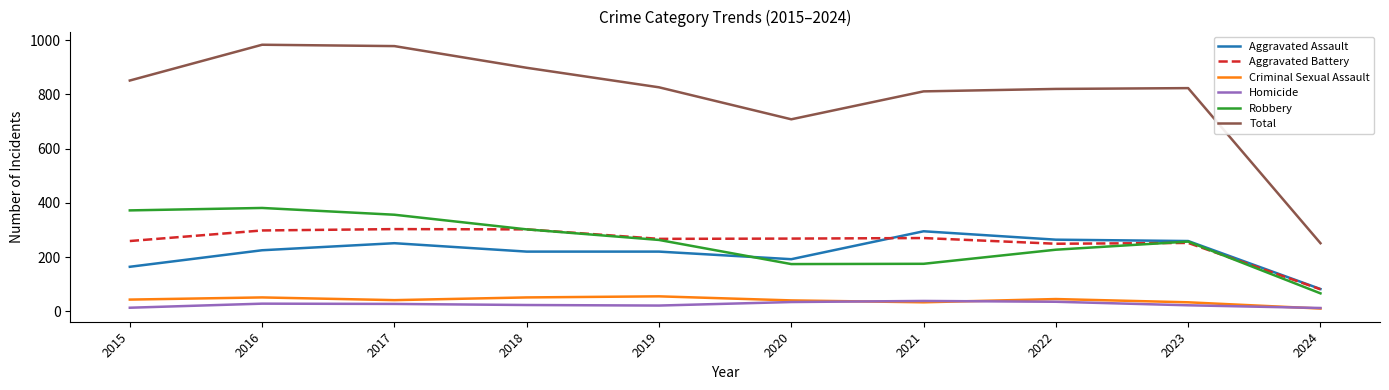

The value of Aggravated Assault at 2023 is 259. True or false?

True